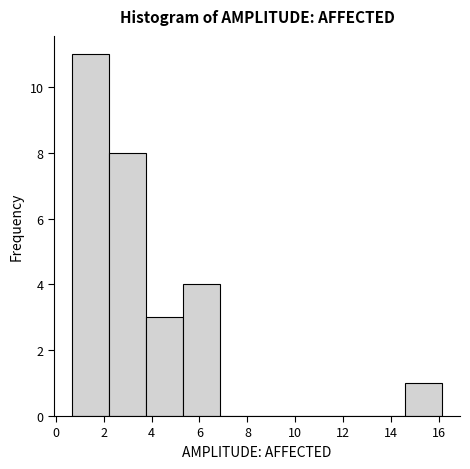

What is the height of the bar covering 2.24 to 3.78 on the x-axis? Neither the bar edges nor the heights are printed on the chart, so give them approximately, as read against the axes.

8